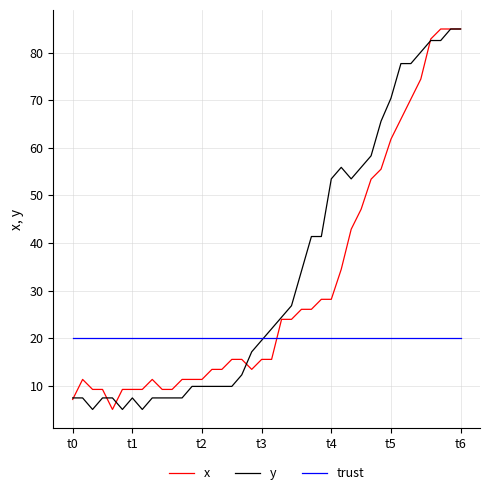

How many categories are shown in the chart?

40